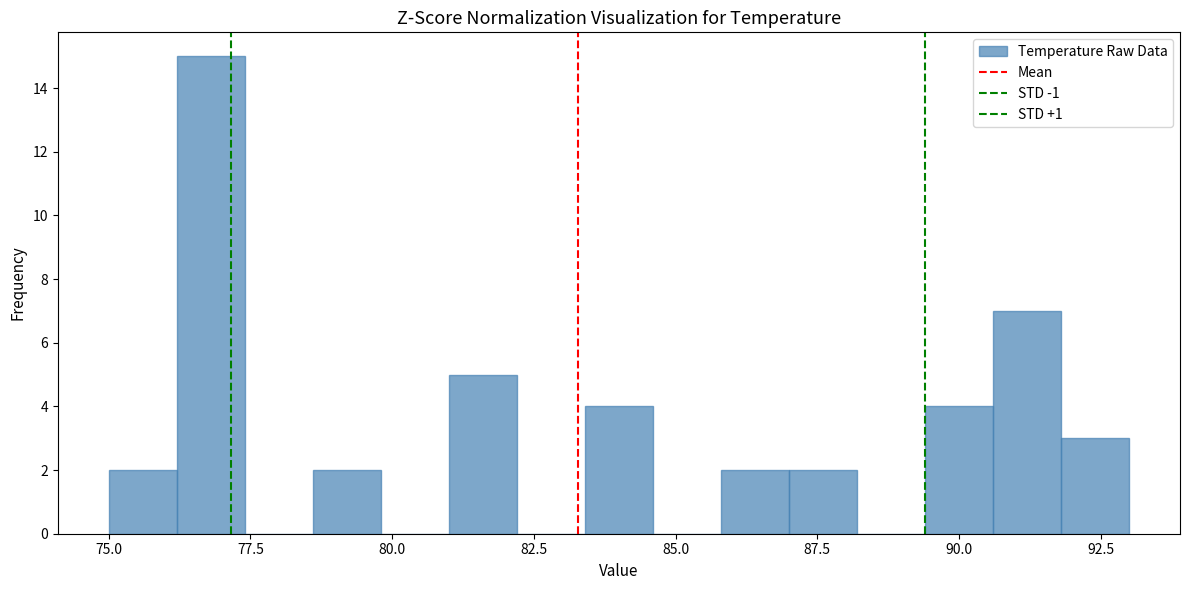

Read against the x-axis, roughly where is the centre of the tallest bar?

77.0